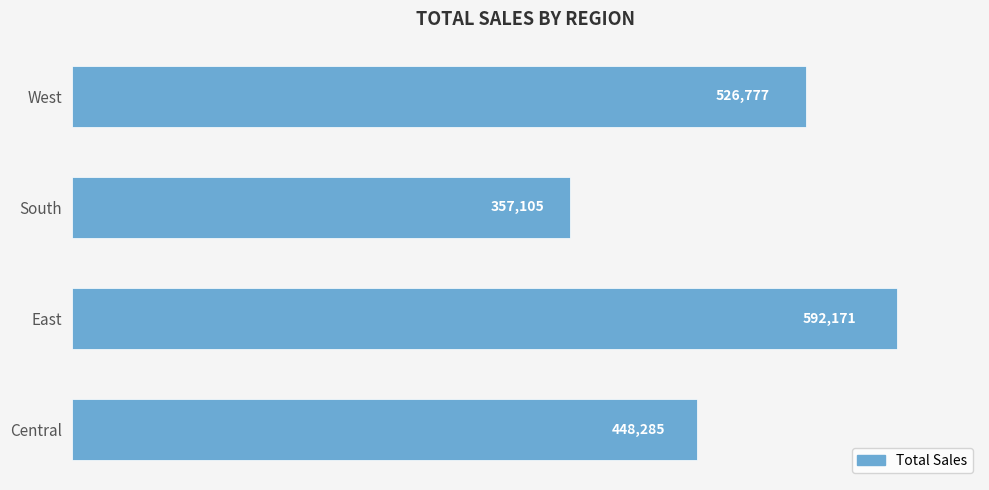

At which category does the chart reach its peak across all series?

East